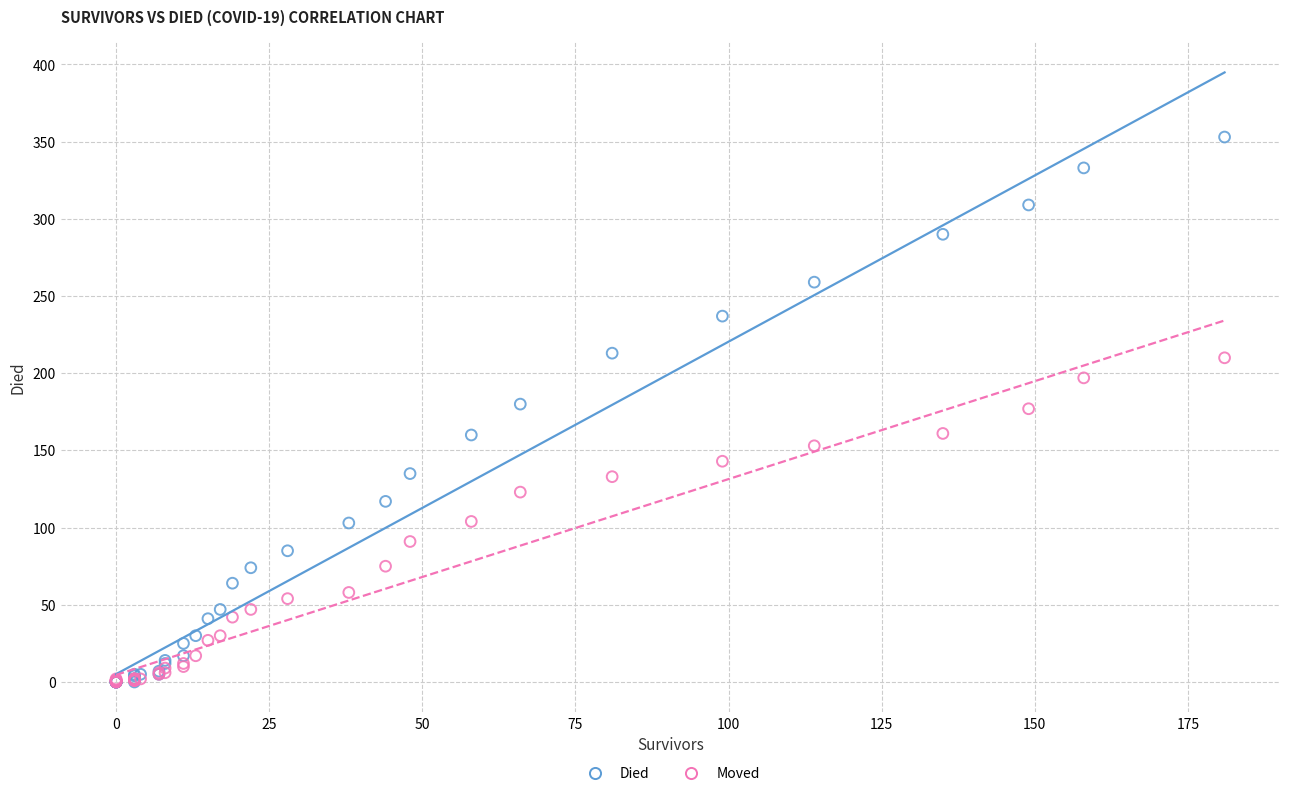

Which series contains the highest Y value?

Died